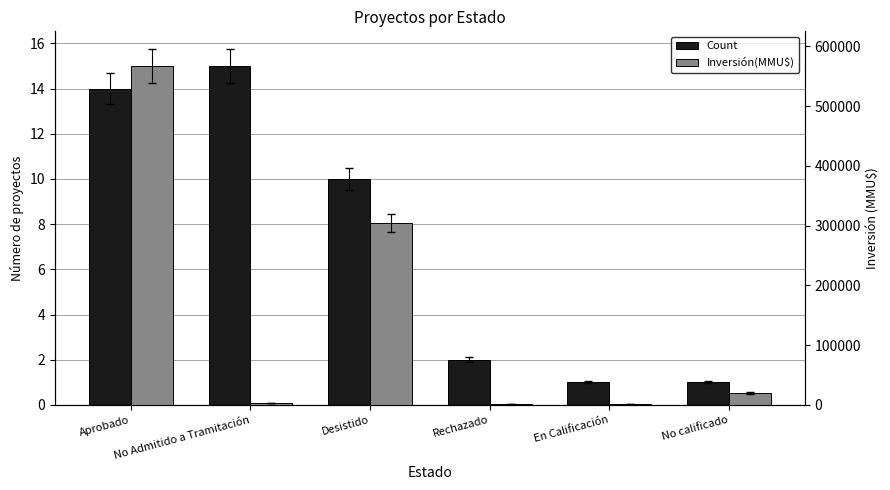

Which series has the largest range (max minus min)?

Inversión(MMU$)